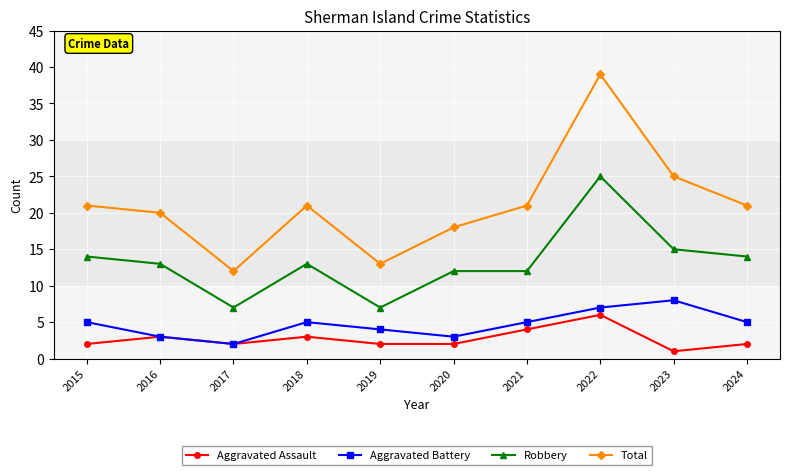

What is the sum of the Total values at 2017 and 2021?

33